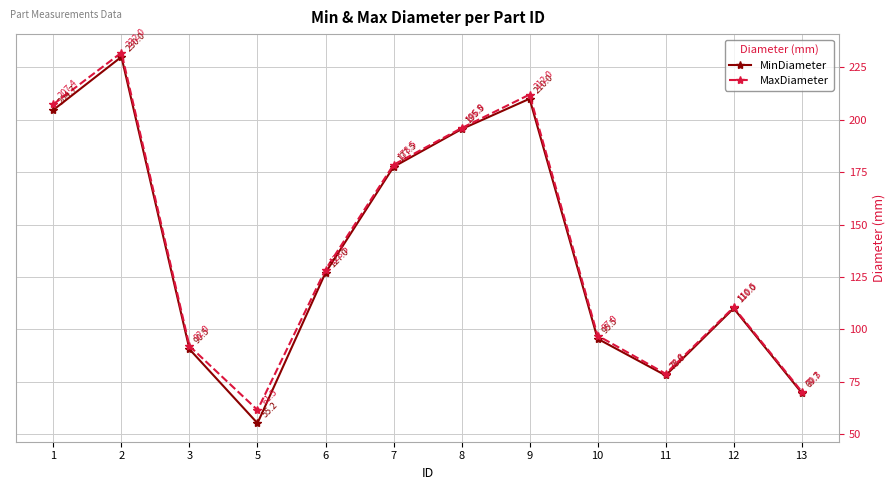

At how many categories does at least one series exceed 152?

5